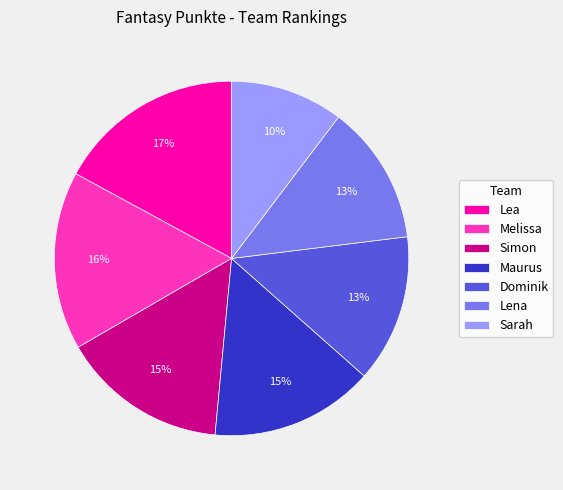

Approximately how many times larger is the value at Maurus compared to Sarah?

1.5